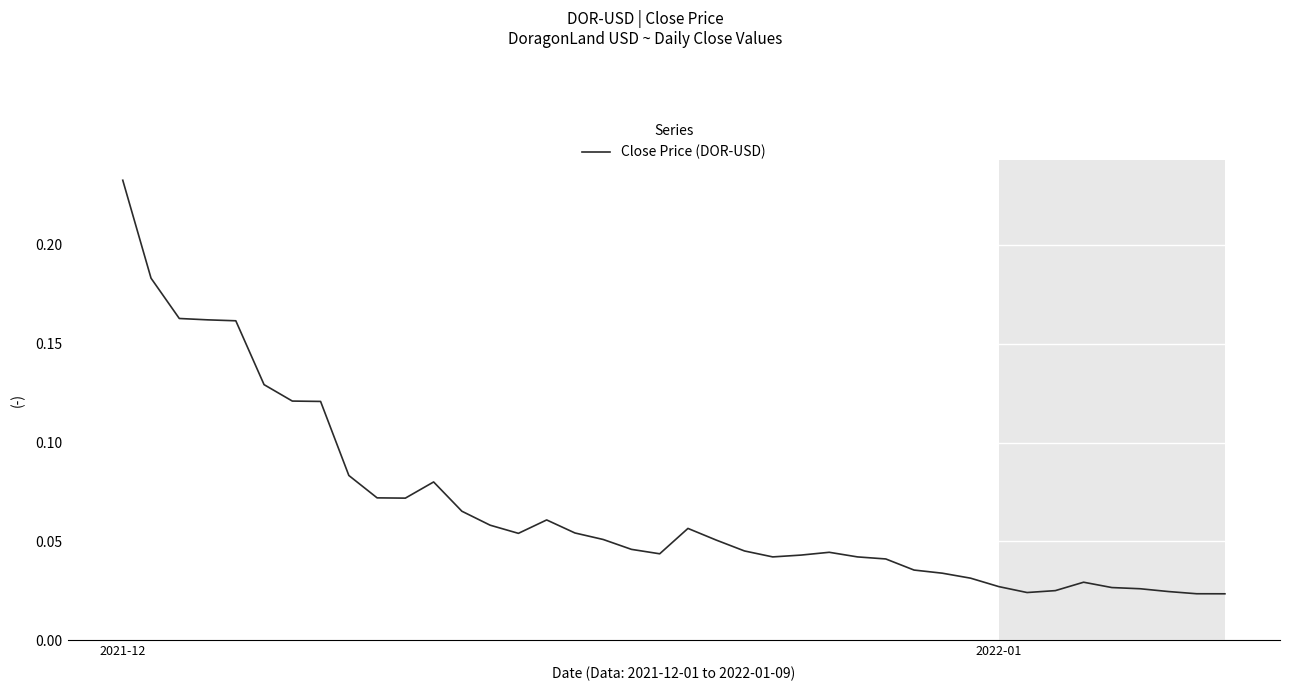

Which label corresponds to the largest value in the chart?

2021-12